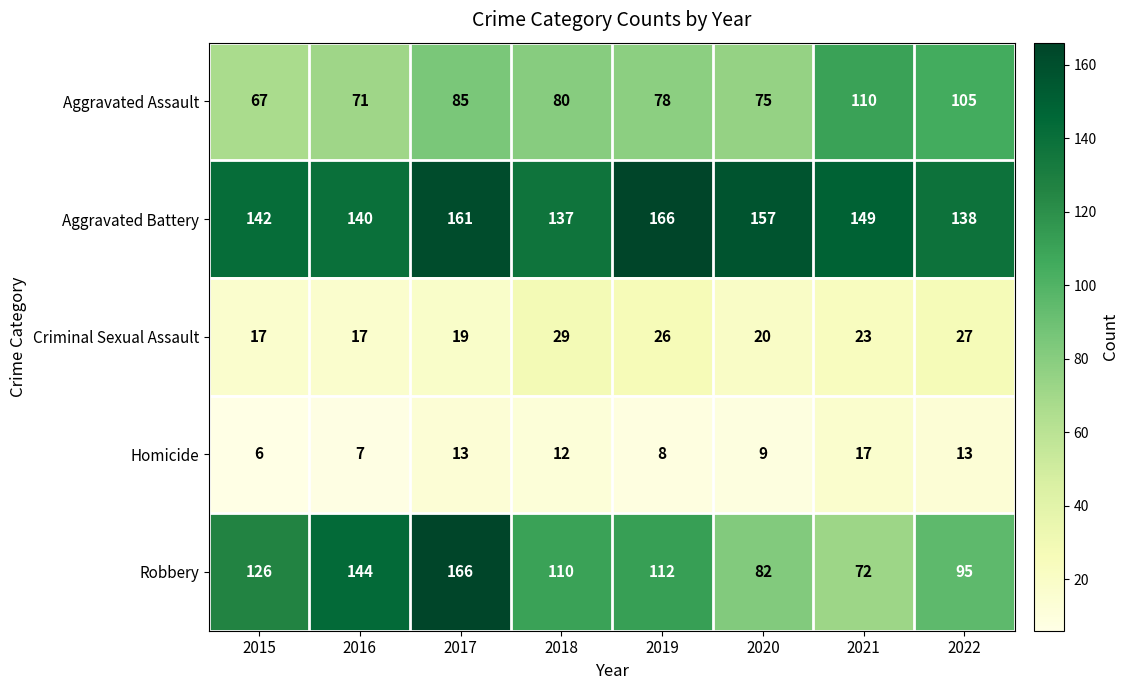

Which series has the widest spread of values?

Robbery